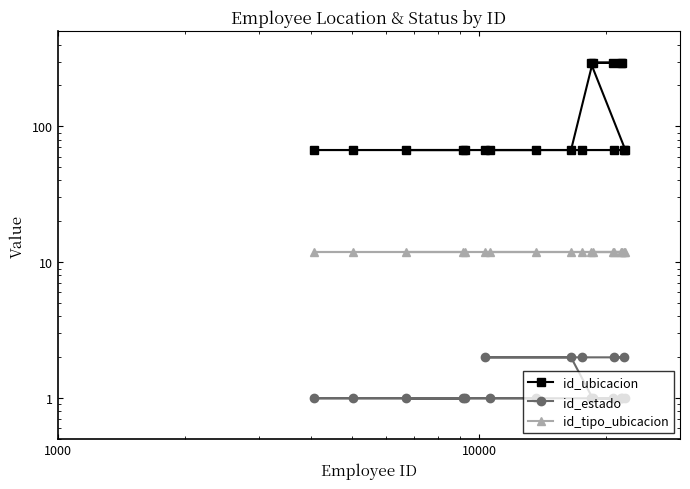

Which series has the largest total across all categories?

id_ubicacion